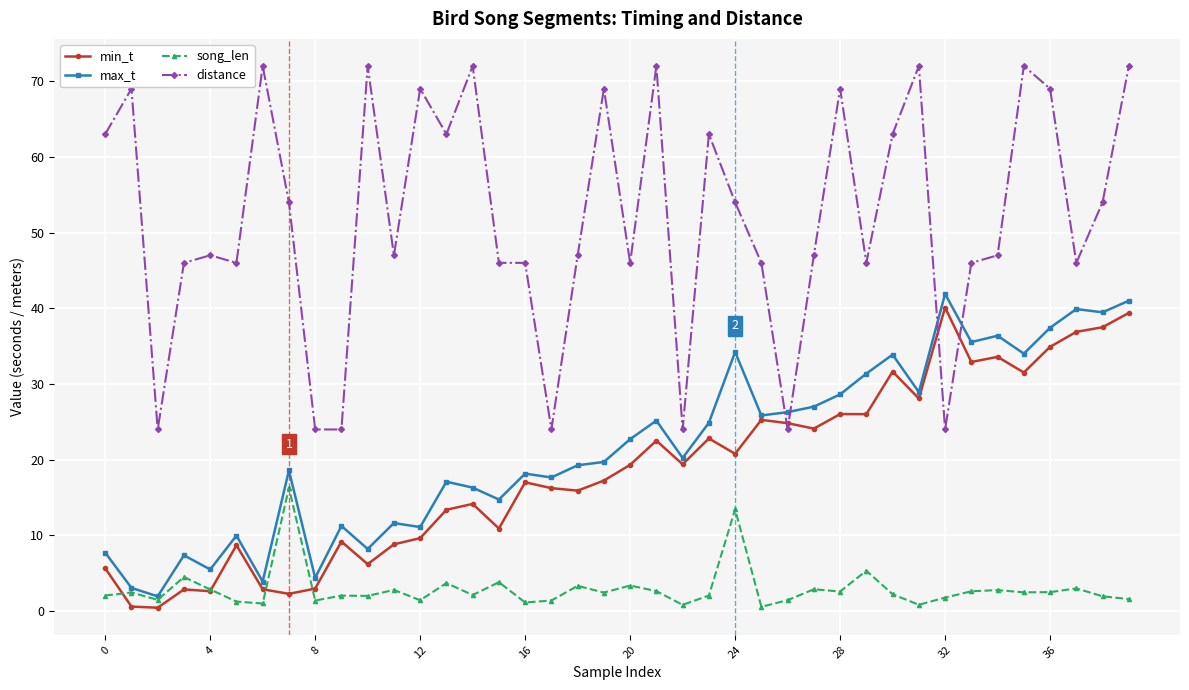

At how many categories does at least one series exceed 34?

34